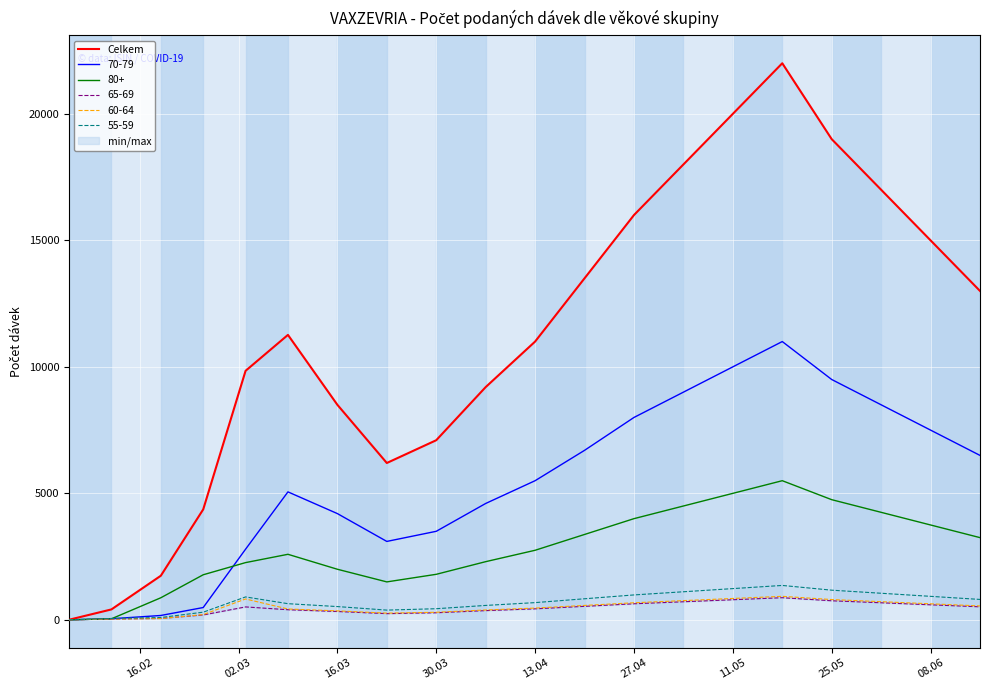

The value of 70-79 at 30.03 is 3500. True or false?

True